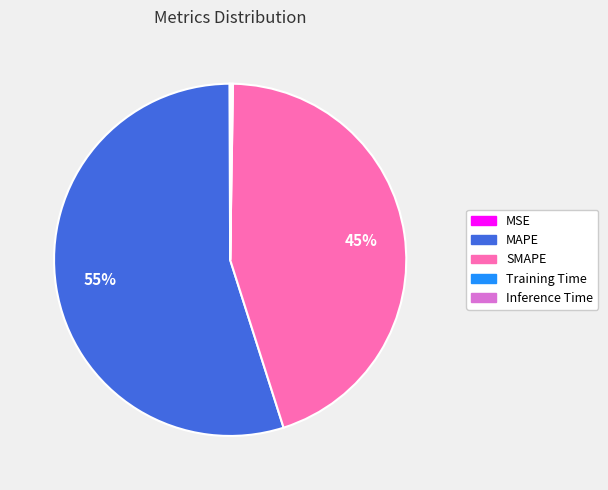

True or false: SMAPE accounts for 59% of the total.

False